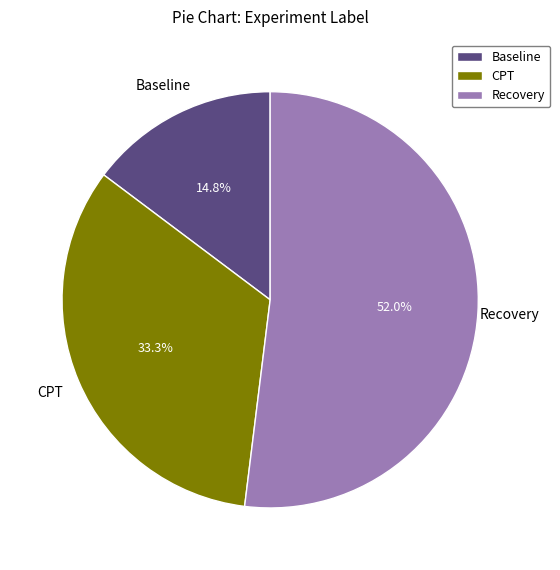

How many slices are in this pie chart?

3